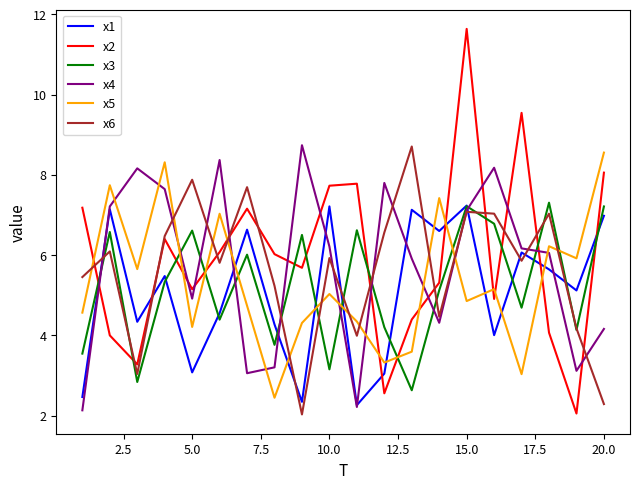

What is the maximum value shown in the chart?

11.6